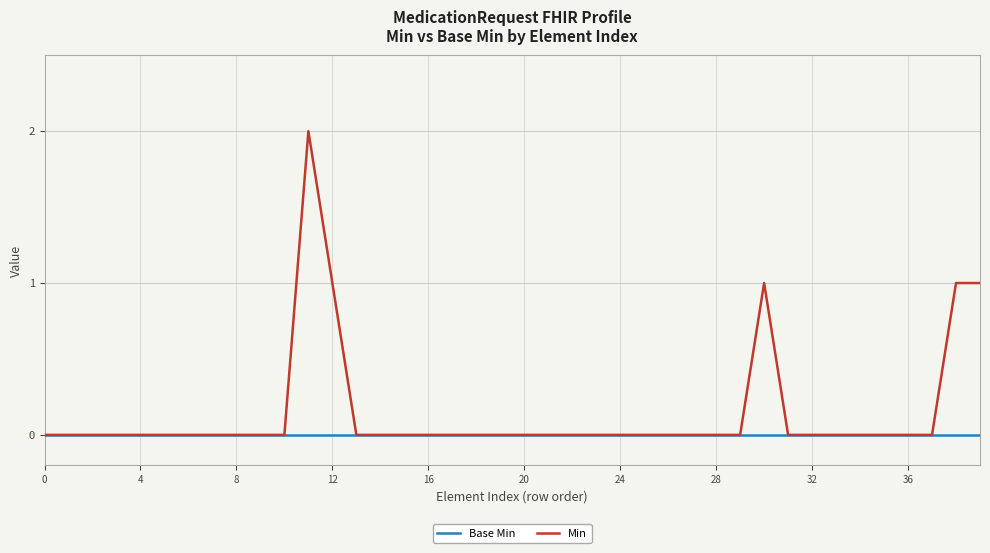

Reading right to left, transcribe all the data shown in this chart.

Base Min: 0	0	0	0	0	0	0	0	0	0	0	0	0	0	0	0	0	0	0	0	0	0	0	0	0	0	0	0	0	0	0	0	0	0	0	0	0	0	0	0
Min: 1	1	0	0	0	0	0	0	0	1	0	0	0	0	0	0	0	0	0	0	0	0	0	0	0	0	0	1	2	0	0	0	0	0	0	0	0	0	0	0